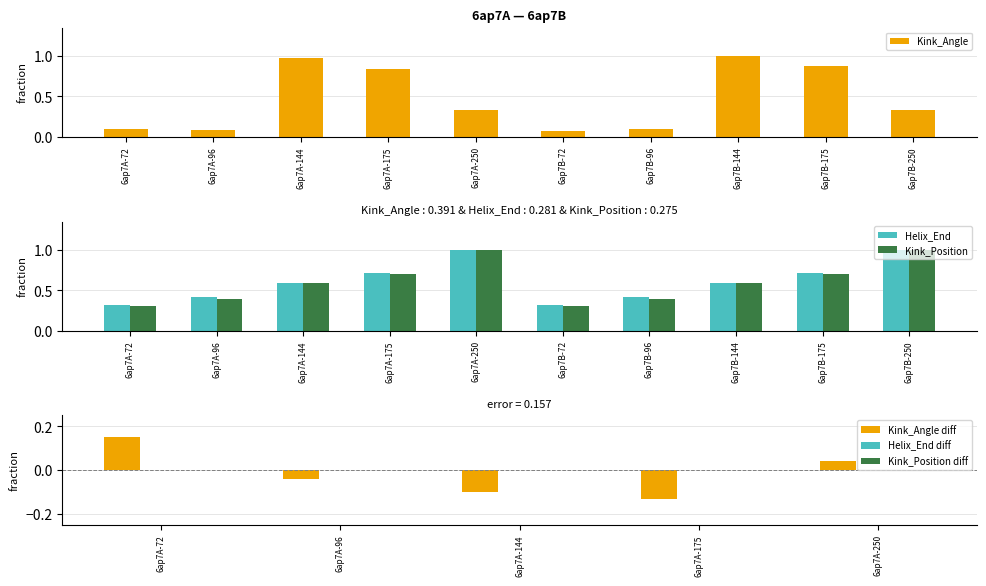

How many Kink_Position values are between 0 and 1?

10